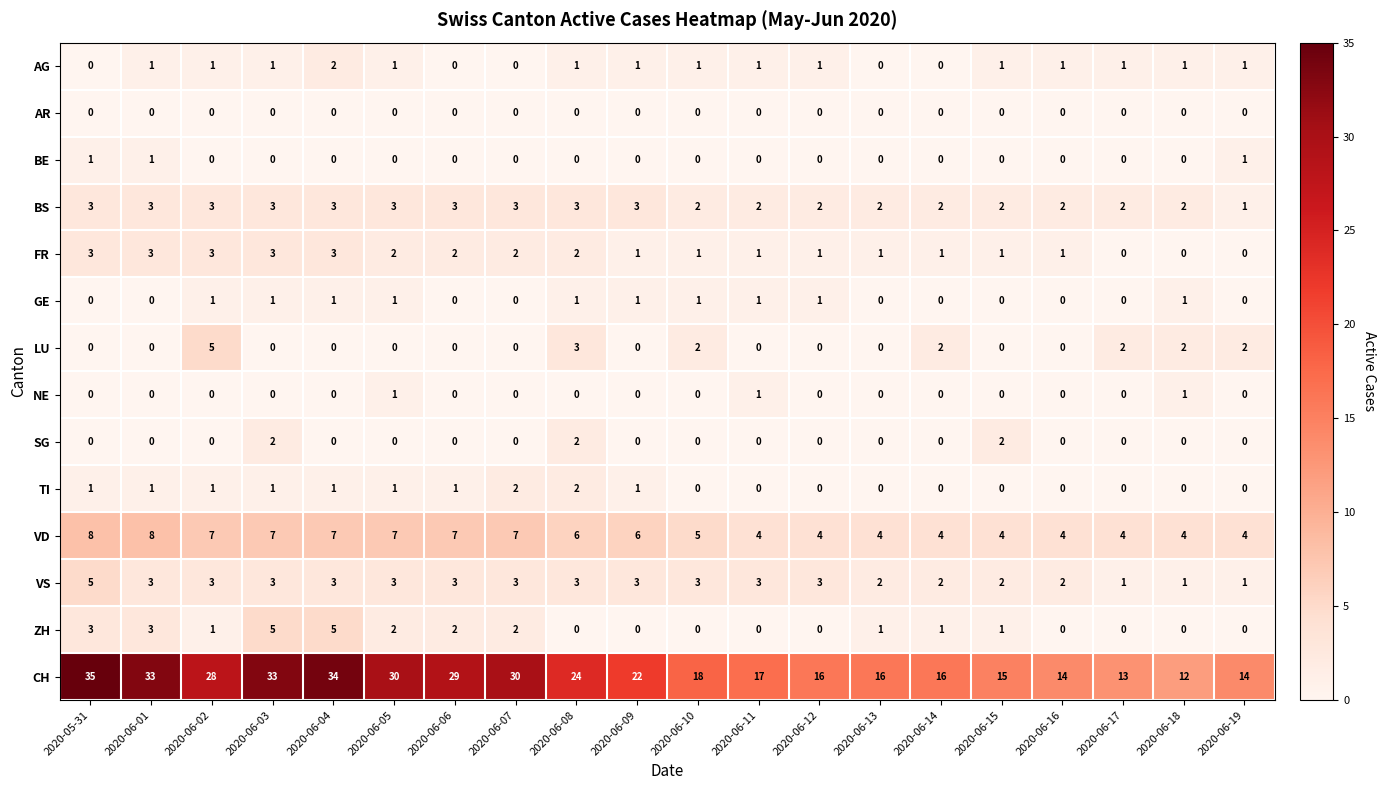

Count the NE values in the range 0 to 1.

20